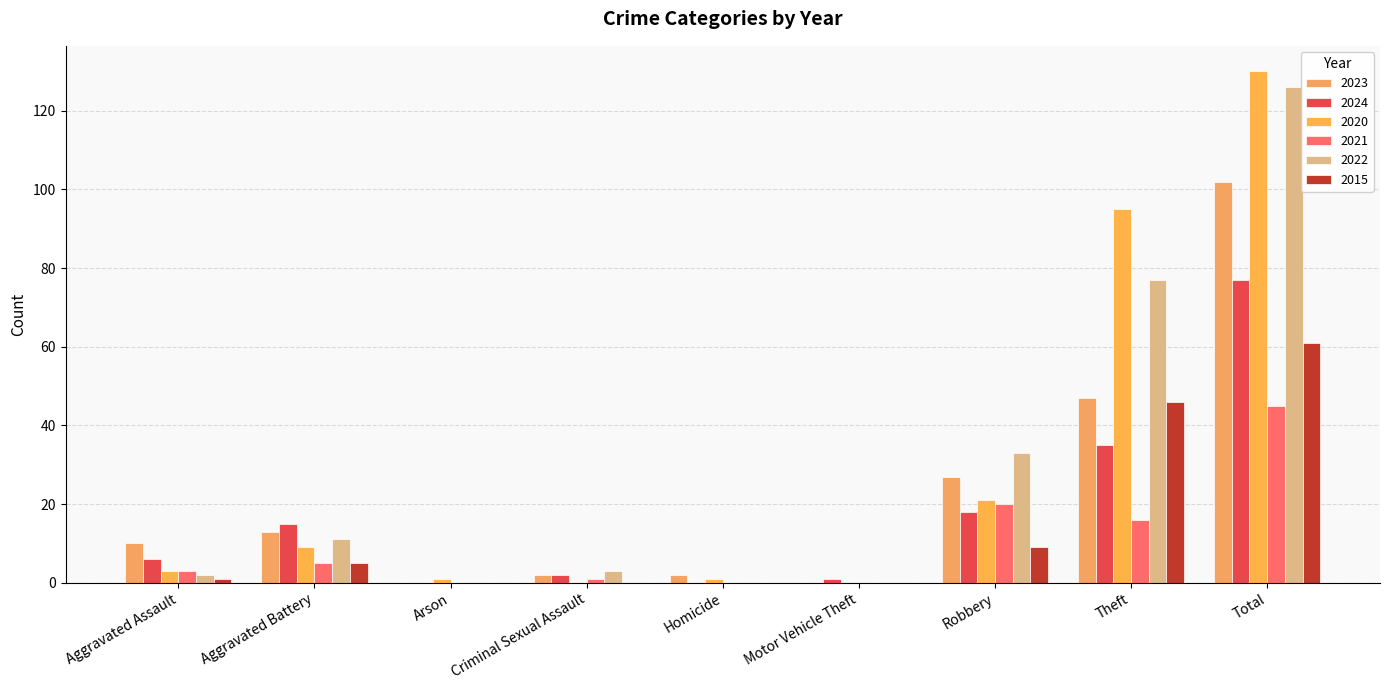

Rank the categories by 2020 value from highest to lowest.

Total, Theft, Robbery, Aggravated Battery, Aggravated Assault, Arson, Homicide, Criminal Sexual Assault, Motor Vehicle Theft